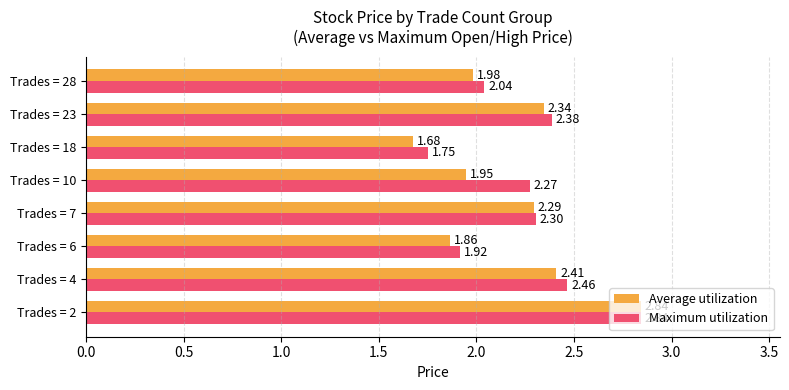

Rank the series by their average value, from lowest to highest.

Average utilization, Maximum utilization